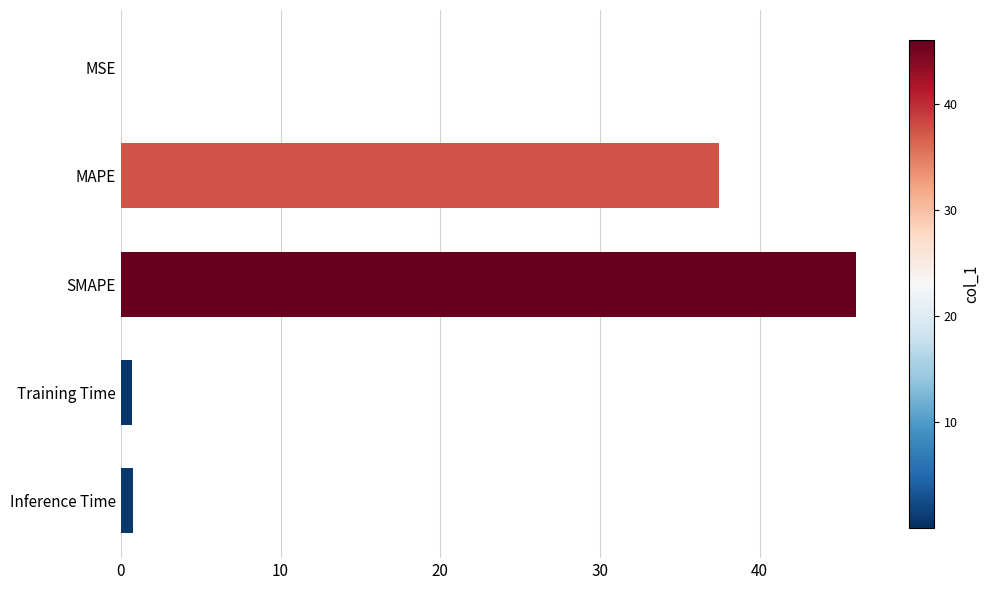

What is the sum of all values?

85.0